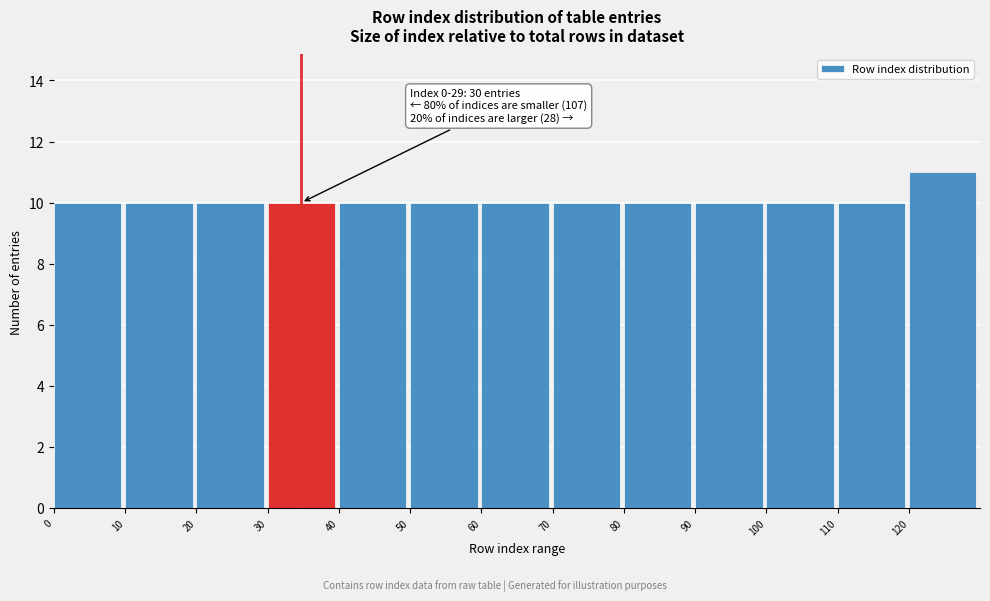

Over which range of the x-axis is the bar tallest?

120 to 130